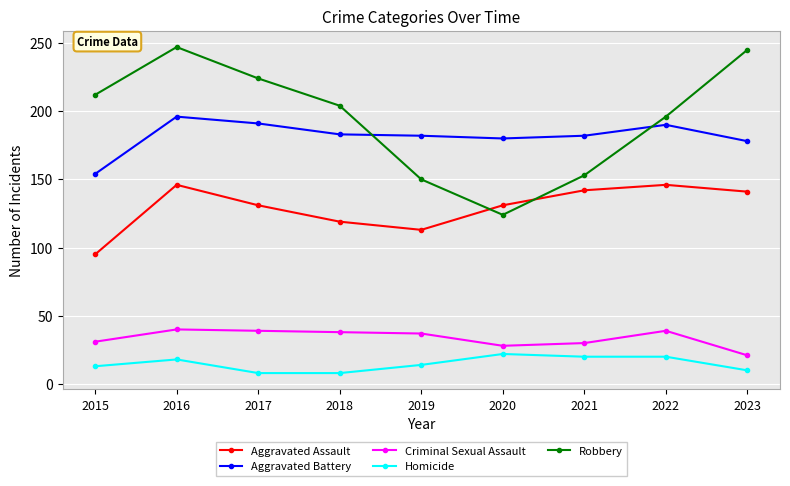

What is the maximum value shown in the chart?

247